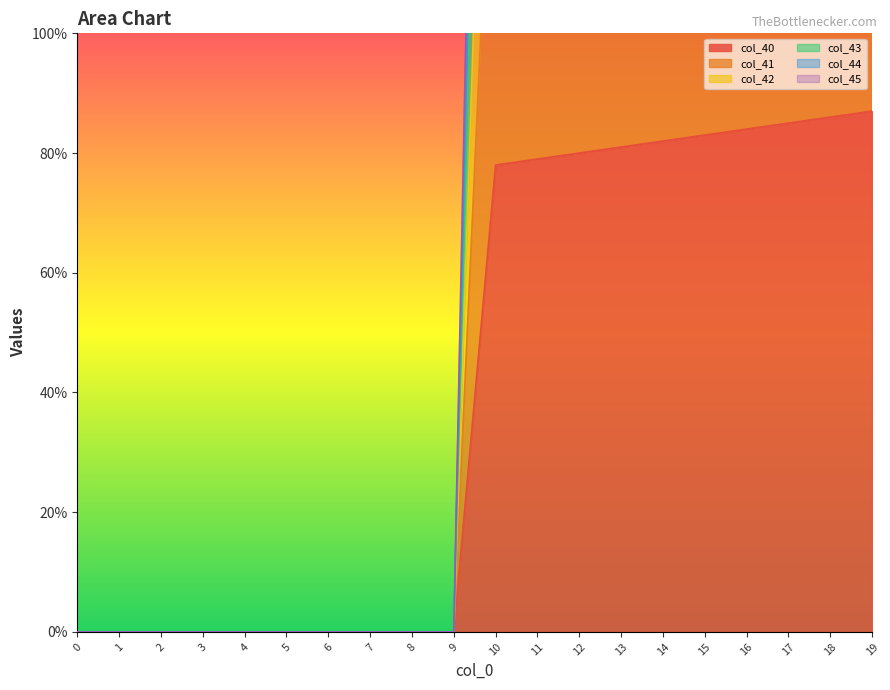

Between 2 and 16, which is larger?

16